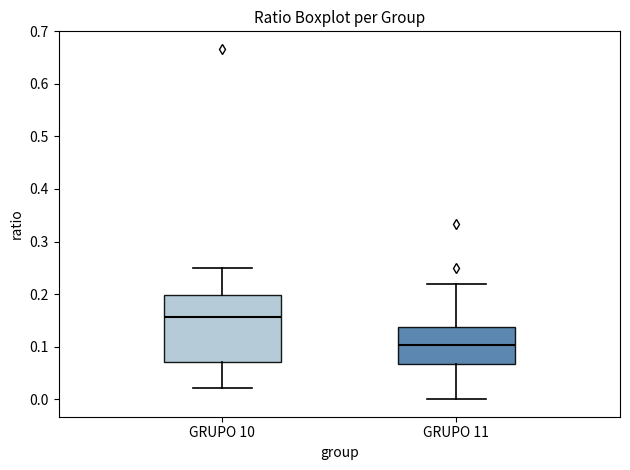

Reading left to right, read every box against the y-axis: the position of its median line, the range the box covers, and the ends of its whiskers. The values are not printed on the chart, so give them approximately, as read against the axis.

GRUPO 10: median 0.16, box 0.07 to 0.20, whiskers 0.02 to 0.25
GRUPO 11: median 0.10, box 0.07 to 0.14, whiskers 0.00 to 0.22